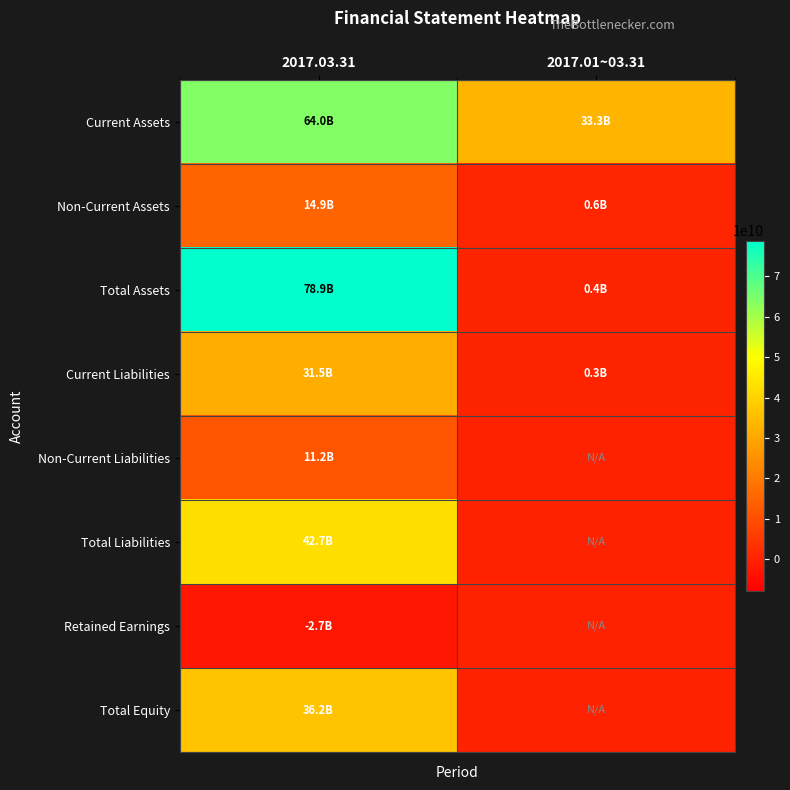

Which series has the largest total across all categories?

Current Assets